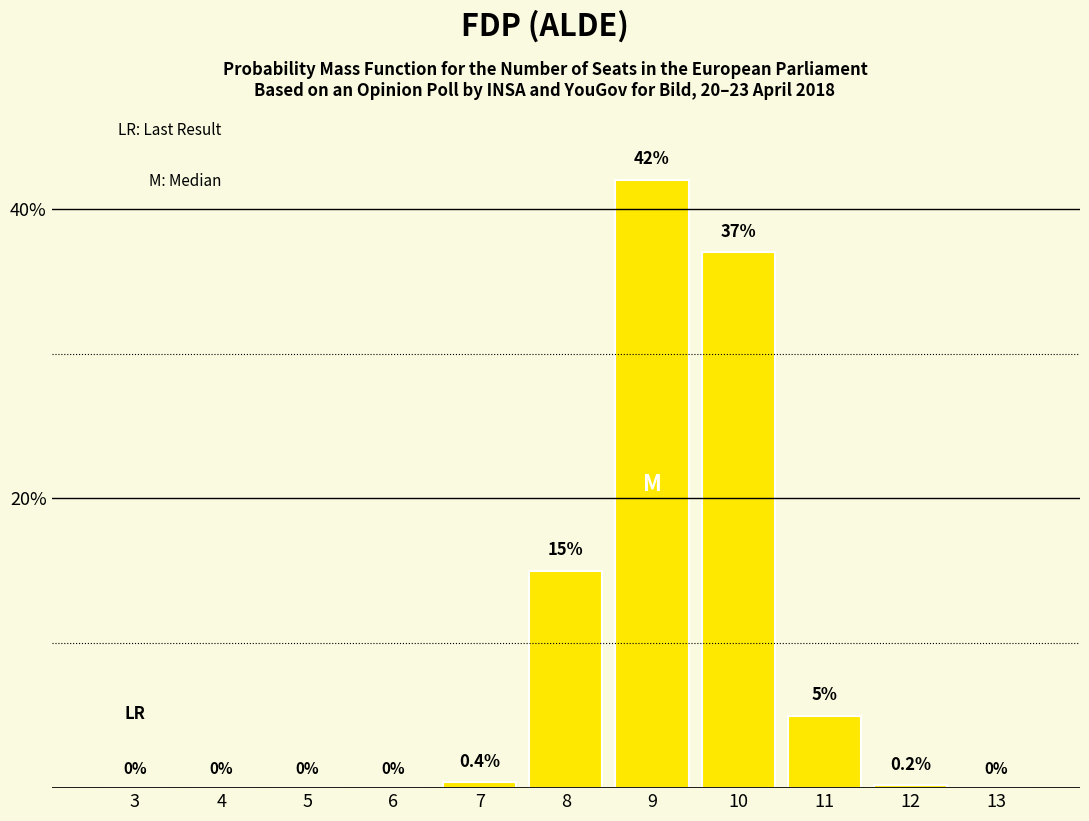

Reading left to right, extract all data points from this chart.

3=0.0	4=0.0	5=0.0	6=0.0	7=0.4	8=15.0	9=42.0	10=37.0	11=5.0	12=0.2	13=0.0